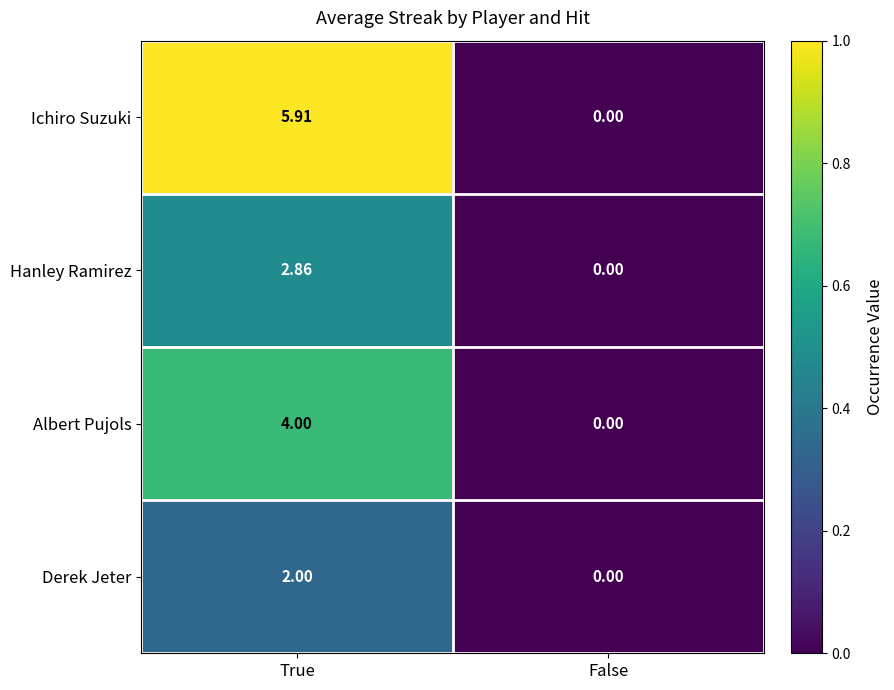

Is the value of Ichiro Suzuki at False greater than the value of Hanley Ramirez at True?

No